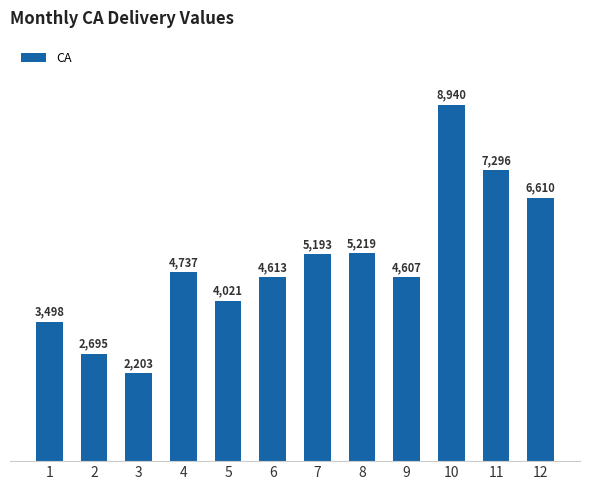

Where is the data nearest to the value 5571?

8